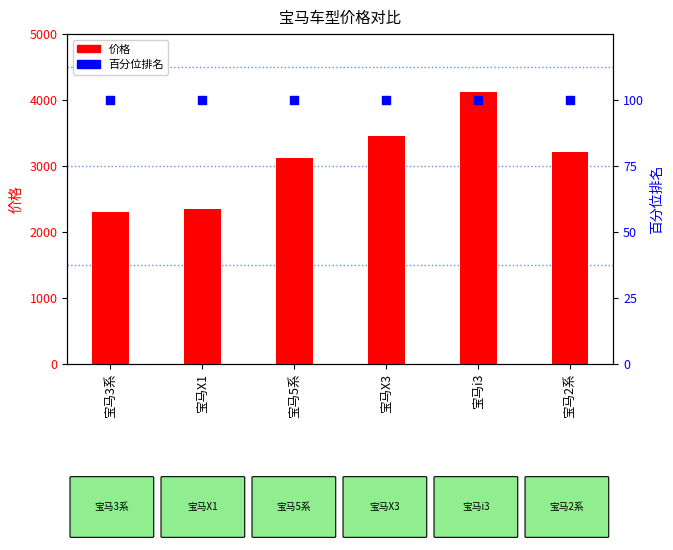

At how many categories does at least one series exceed 2002?

6